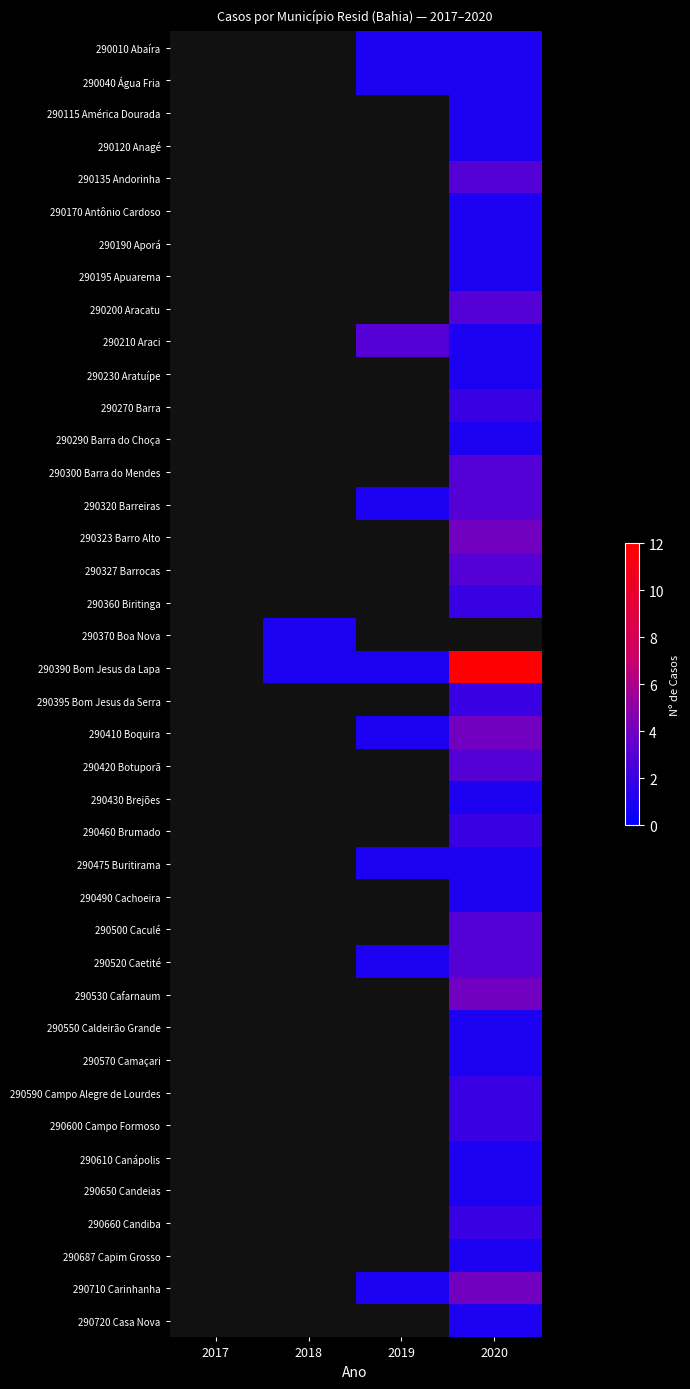

At 2019, list the series in order from smallest to largest.

290115 América Dourada, 290120 Anagé, 290135 Andorinha, 290170 Antônio Cardoso, 290190 Aporá, 290195 Apuarema, 290200 Aracatu, 290230 Aratuípe, 290270 Barra, 290290 Barra do Choça, 290300 Barra do Mendes, 290323 Barro Alto, 290327 Barrocas, 290360 Biritinga, 290370 Boa Nova, 290395 Bom Jesus da Serra, 290420 Botuporã, 290430 Brejões, 290460 Brumado, 290490 Cachoeira, 290500 Caculé, 290530 Cafarnaum, 290550 Caldeirão Grande, 290570 Camaçari, 290590 Campo Alegre de Lourdes, 290600 Campo Formoso, 290610 Canápolis, 290650 Candeias, 290660 Candiba, 290687 Capim Grosso, 290720 Casa Nova, 290010 Abaíra, 290040 Água Fria, 290320 Barreiras, 290390 Bom Jesus da Lapa, 290410 Boquira, 290475 Buritirama, 290520 Caetité, 290710 Carinhanha, 290210 Araci